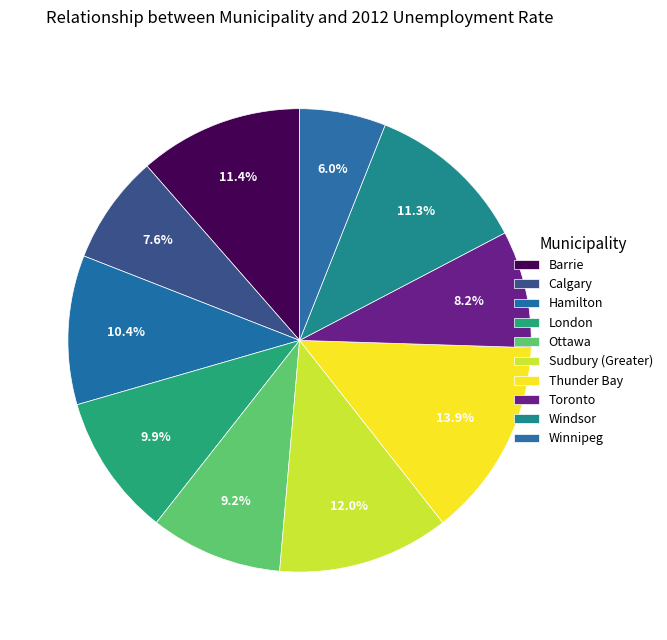

Count the number of slices in the pie.

10